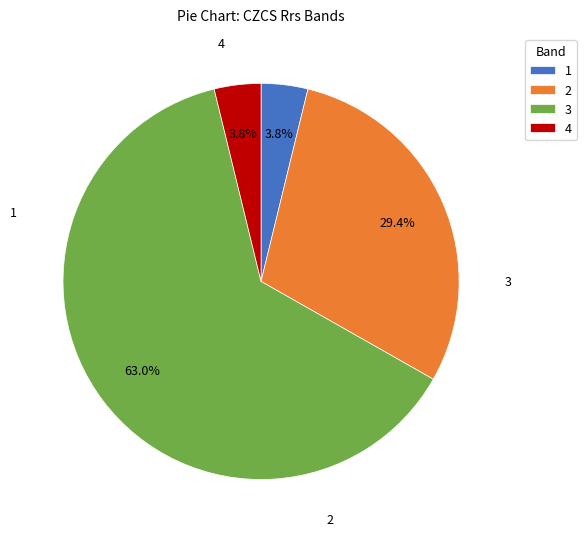

What is the largest slice in the pie chart?

3